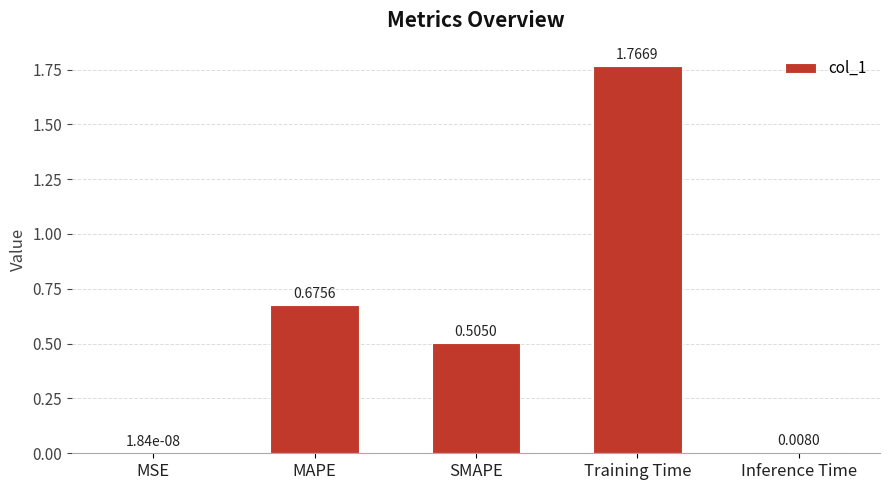

The chart shows a value of 0.8 at Training Time. True or false?

False